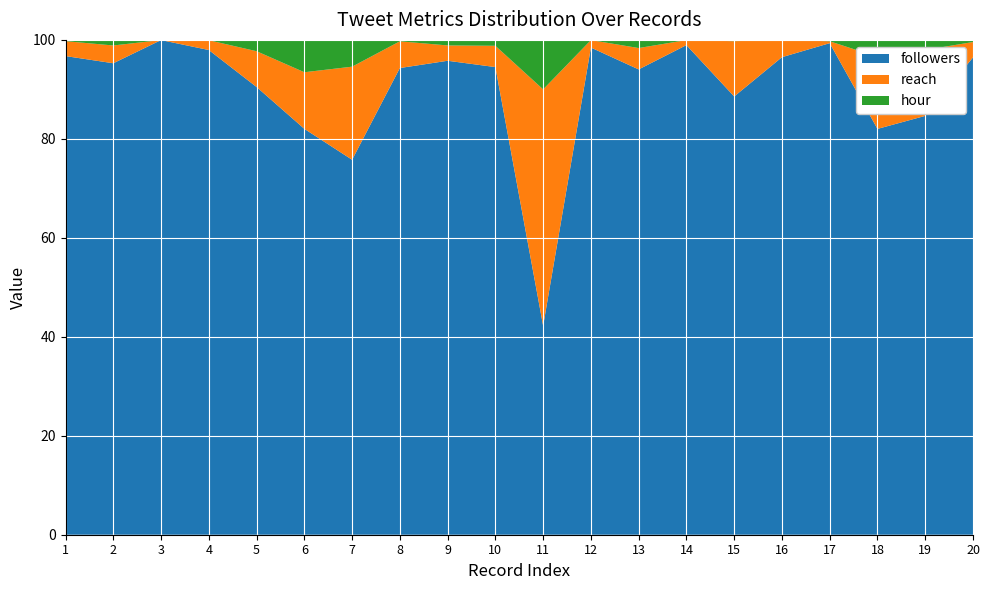

Reading right to left, transcribe all the data shown in this chart.

followers: 20=2922	19=623	18=383	17=3899	16=1630	15=333	14=4970	13=914	12=2349	11=76	10=1668	9=1794	8=995	7=294	6=251	5=751	4=4450	3=2744	2=1352	1=2661
reach: 20=94	19=98	18=68	17=15	16=59	15=42	14=51	13=42	12=36	11=86	10=76	9=58	8=57	7=73	6=35	5=60	4=90	3=0	2=51	1=83
hour: 20=13	19=15	18=16	17=11	16=0	15=1	14=2	13=16	12=1	11=18	10=21	9=21	8=3	7=21	6=20	5=19	4=3	3=1	2=16	1=7
tweethyp: 20=1	19=1	18=1	17=1	16=1	15=1	14=1	13=1	12=1	11=1	10=1	9=1	8=1	7=1	6=1	5=1	4=1	3=1	2=1	1=1